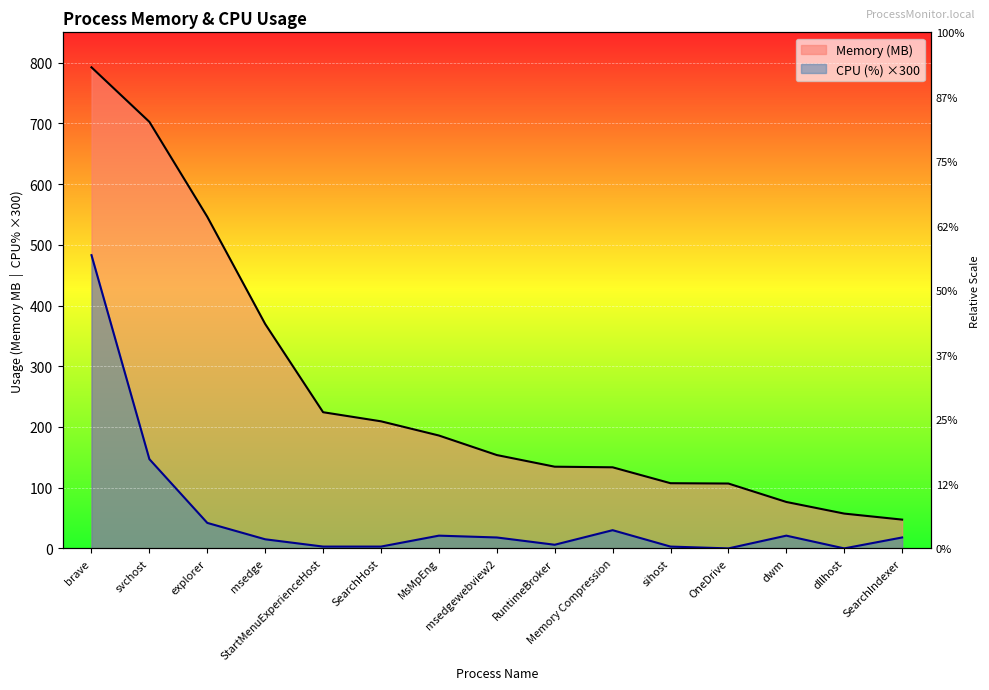

Between Memory Compression and RuntimeBroker, which is larger?

RuntimeBroker